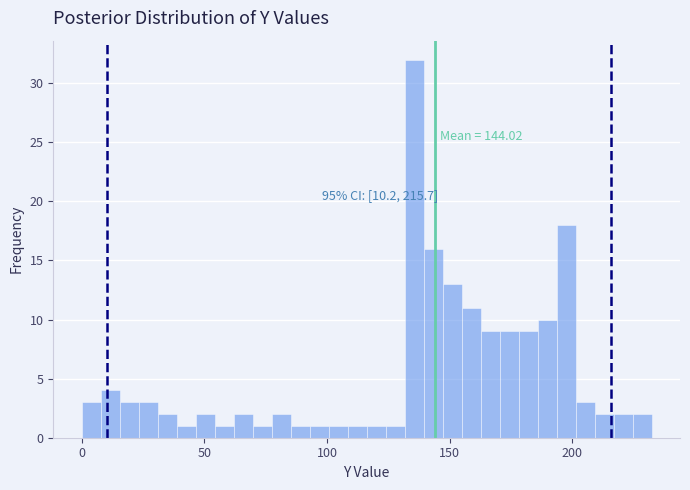

Around what value on the x-axis is the tallest bar? Give the approximate position of its centre, as read against the axis.

135